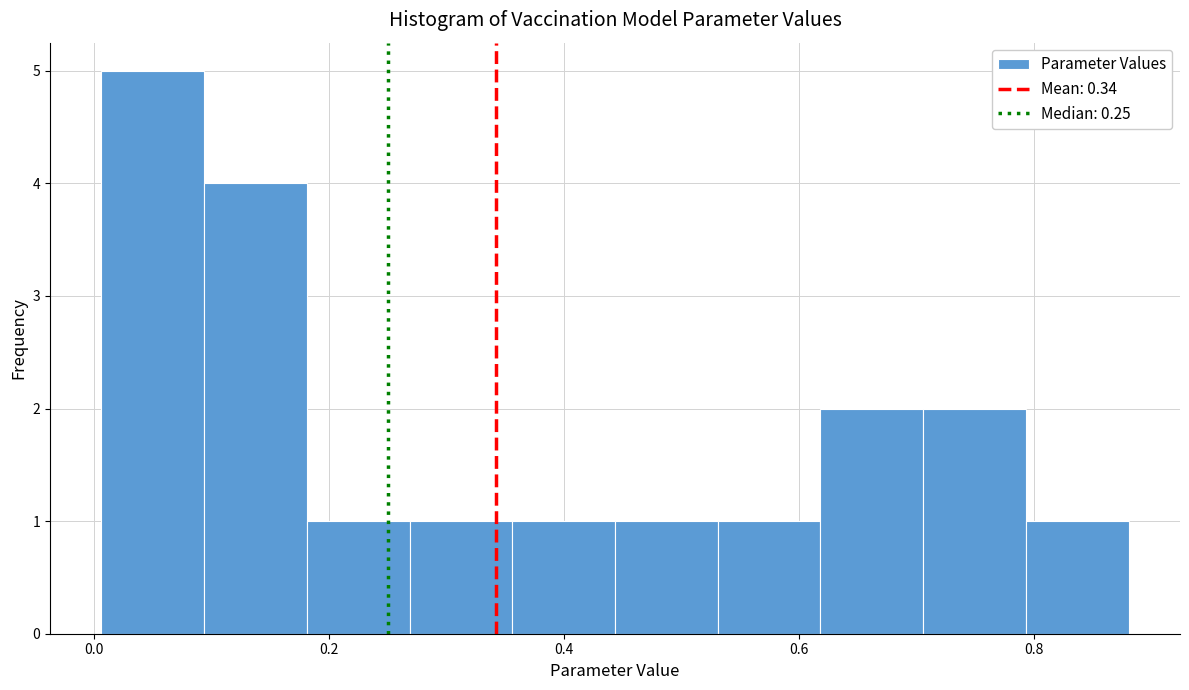

What is the height of the bar covering 0.62 to 0.70 on the x-axis? Neither the bar edges nor the heights are printed on the chart, so give them approximately, as read against the axes.

2